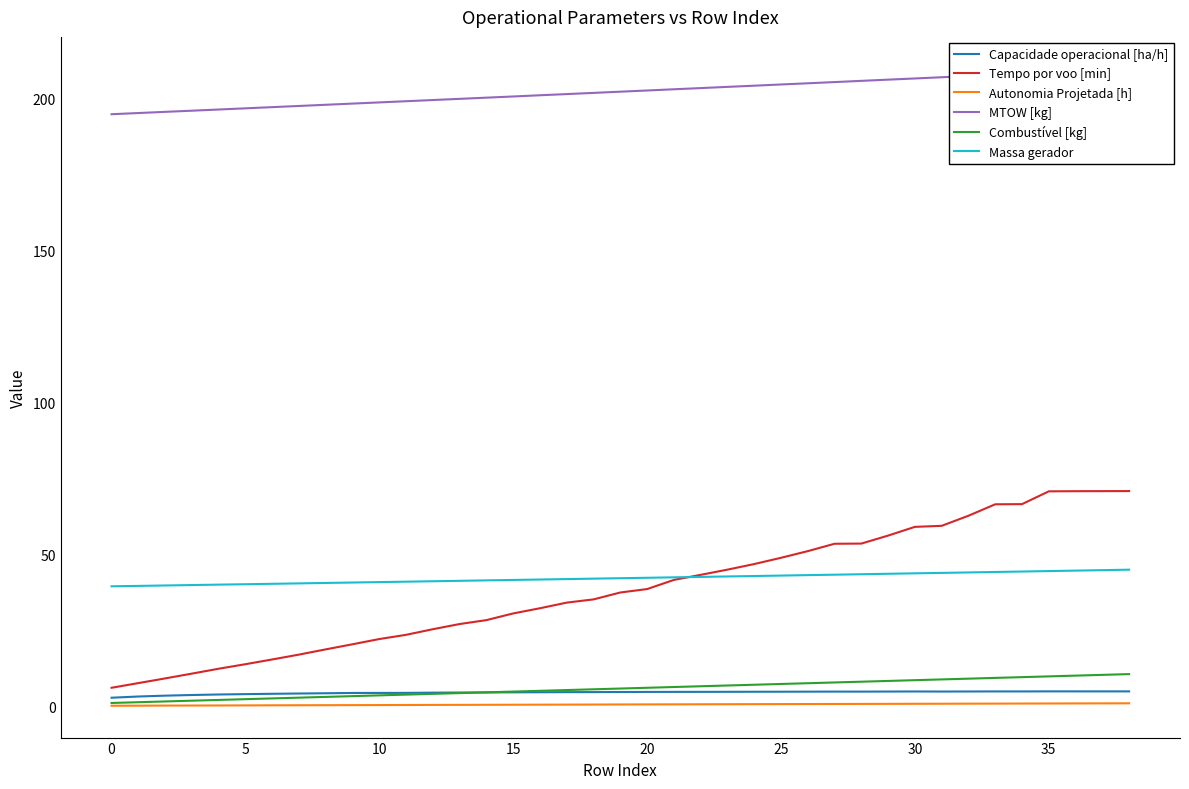

How many lines are shown in the chart?

6